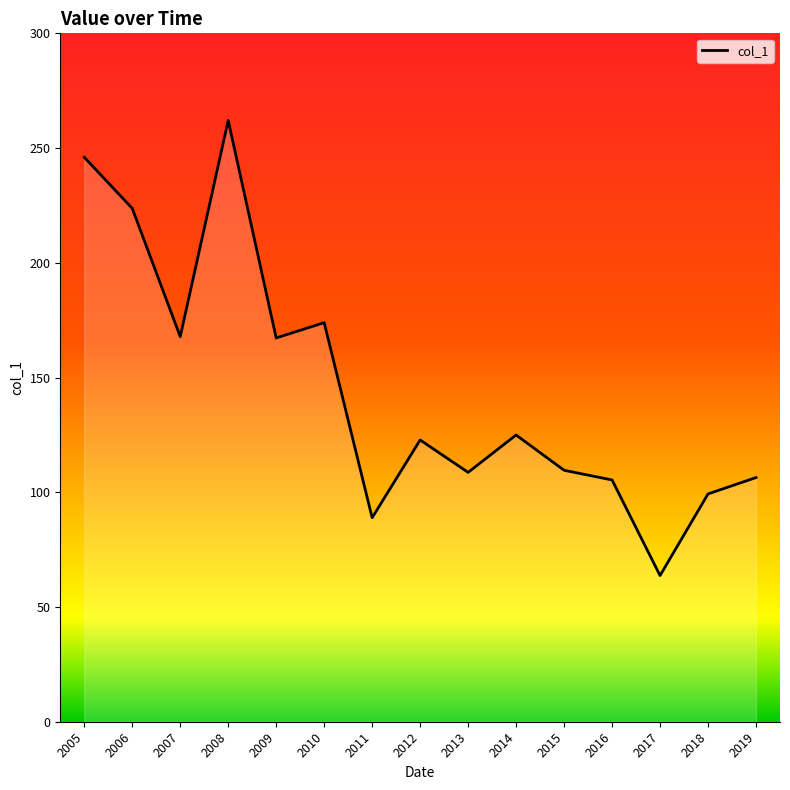

The chart shows a value of 27.8 at 2015. True or false?

False